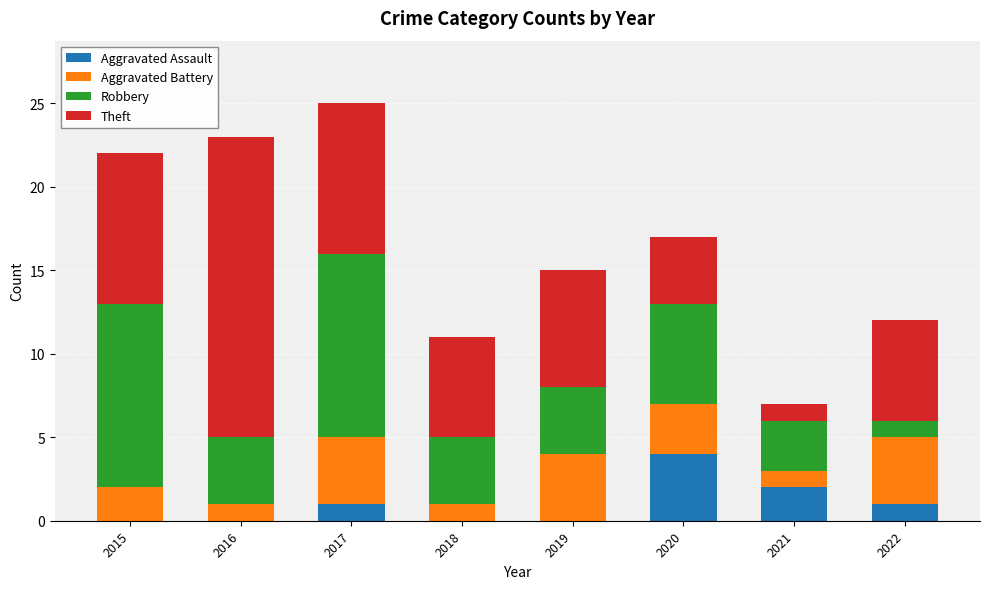

What is the maximum value for Aggravated Assault?

4